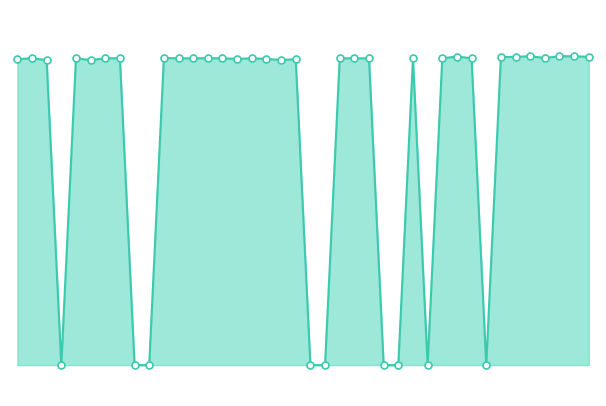

Is this an area chart (filled region under the line)?

Yes